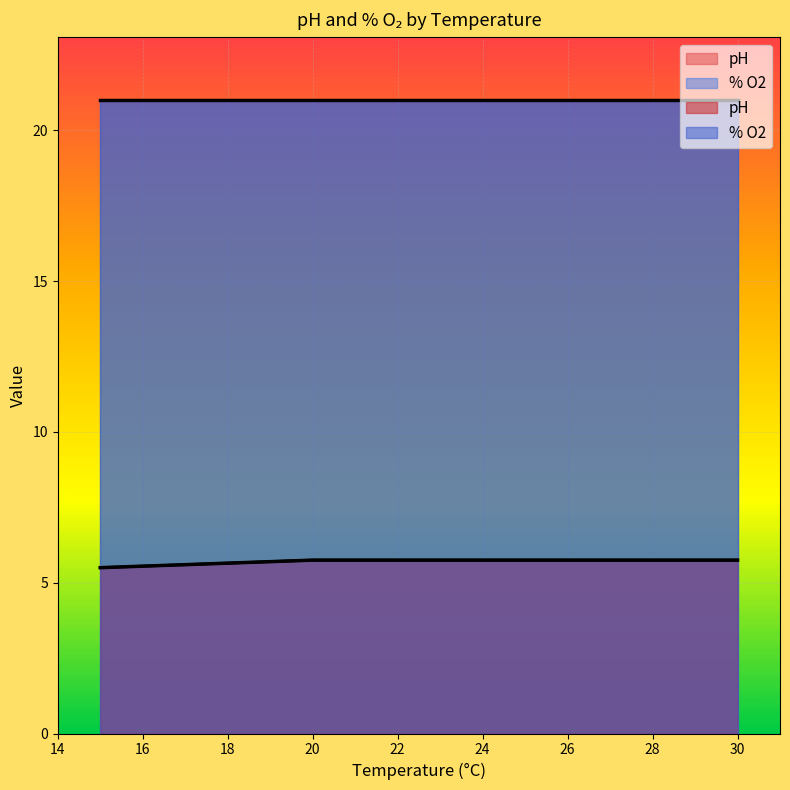

Is the value of % O2 at 25 greater than the value of pH at 30?

Yes